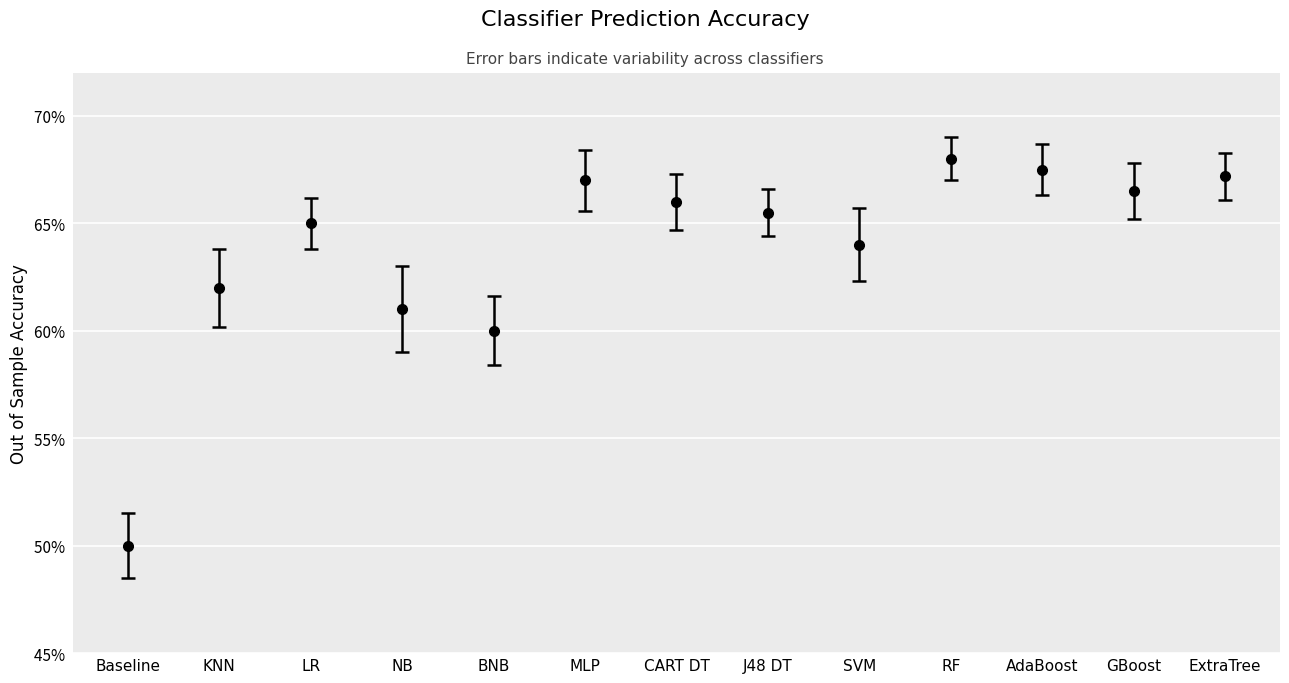

What is the sum of all values?

8.3